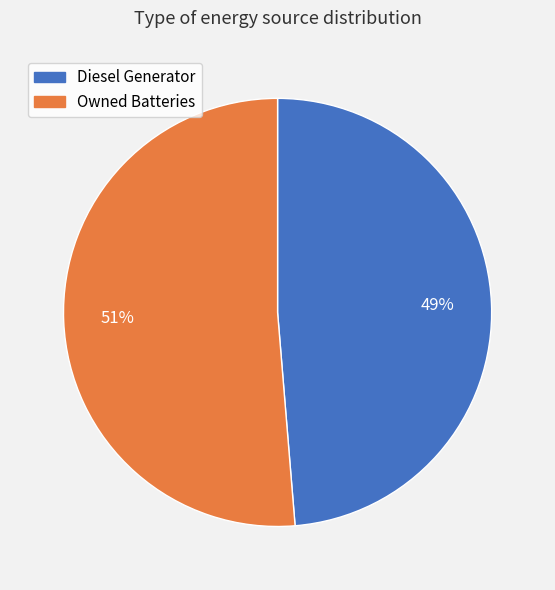

Which slice is the largest?

Owned Batteries